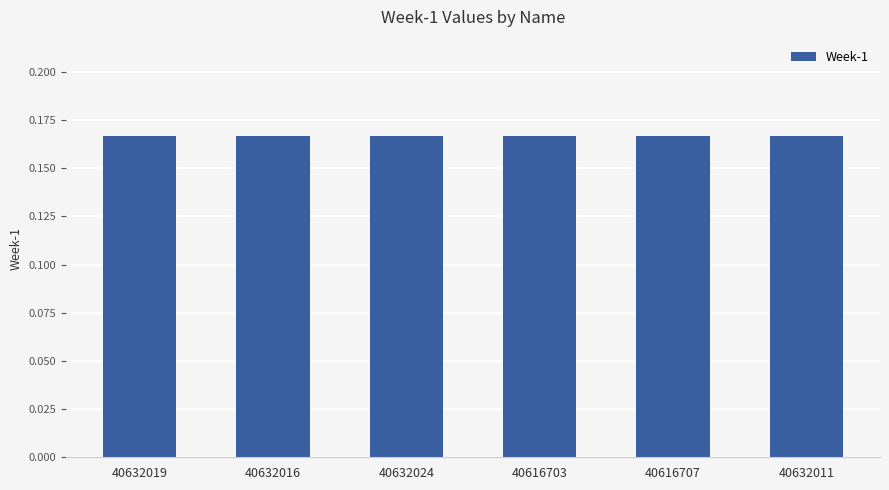

How many series are shown in this chart?

1